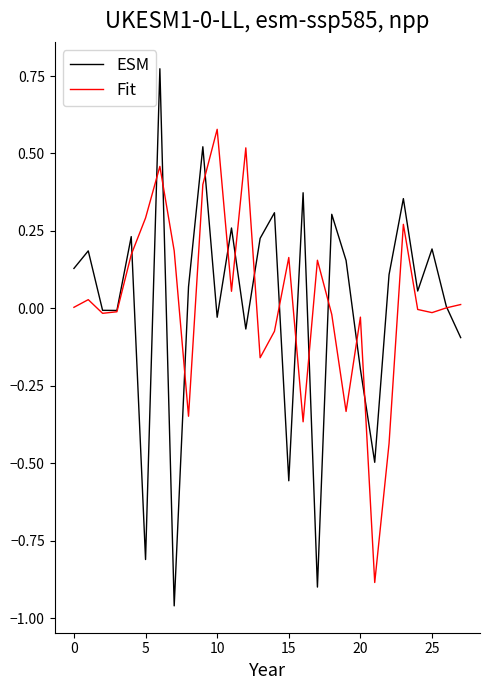

List the series in order of their peak value, highest first.

ESM, Fit